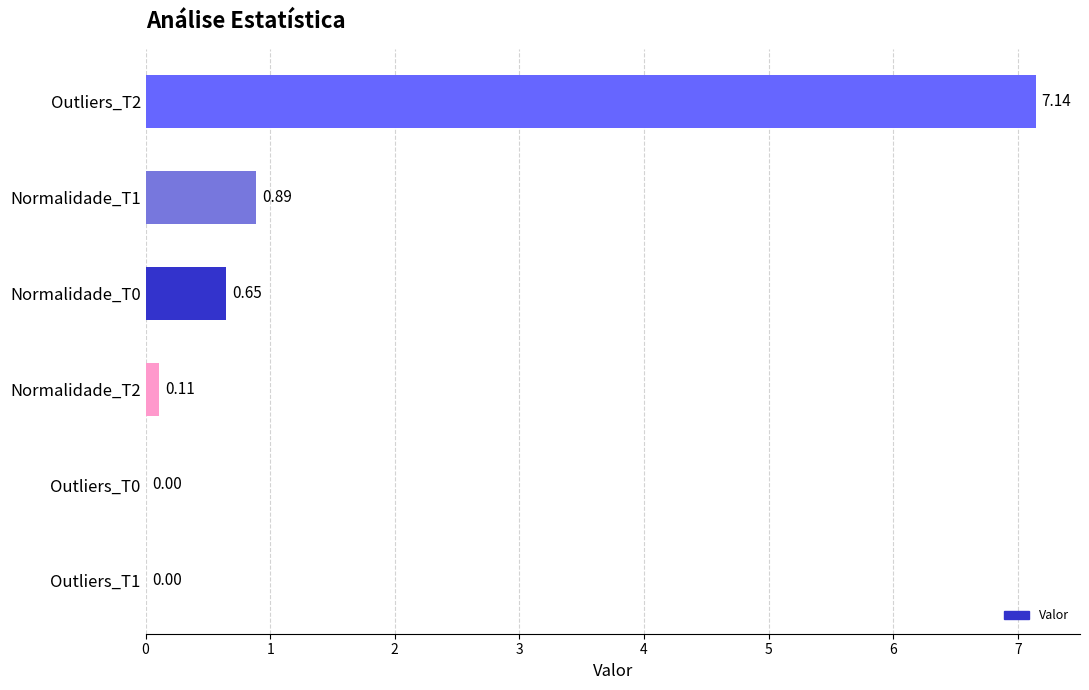

Count the number of categories in the chart.

6